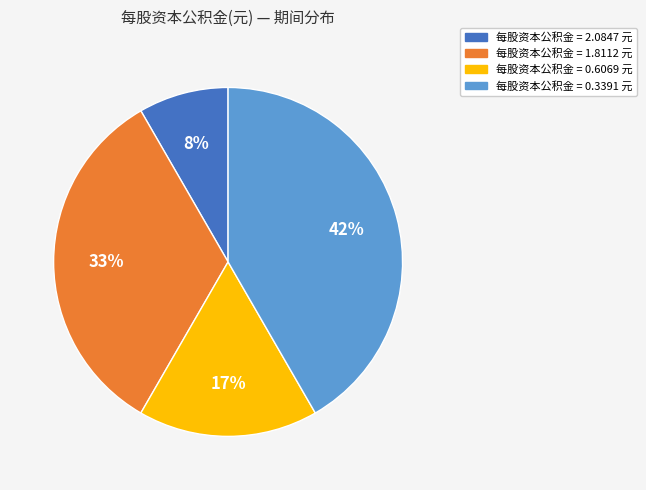

Does any single category account for the majority?

No